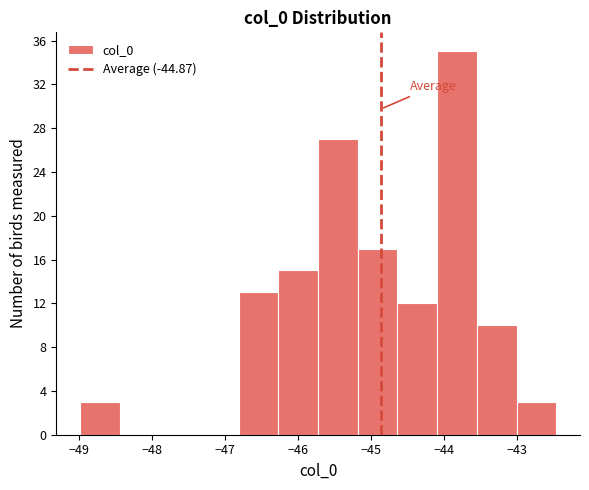

Reading left to right, transcribe this chart: for each bar, give the range it covers on the x-axis and its height. Neither the bar edges nor the heights are printed on the chart, so give them approximately, as read against the axes.

-49.0 to -48.4: 3
-48.4 to -47.9: 0
-47.9 to -47.4: 0
-47.4 to -46.8: 0
-46.8 to -46.3: 13
-46.3 to -45.7: 15
-45.7 to -45.2: 27
-45.2 to -44.6: 17
-44.6 to -44.1: 12
-44.1 to -43.6: 35
-43.6 to -43.0: 10
-43.0 to -42.5: 3